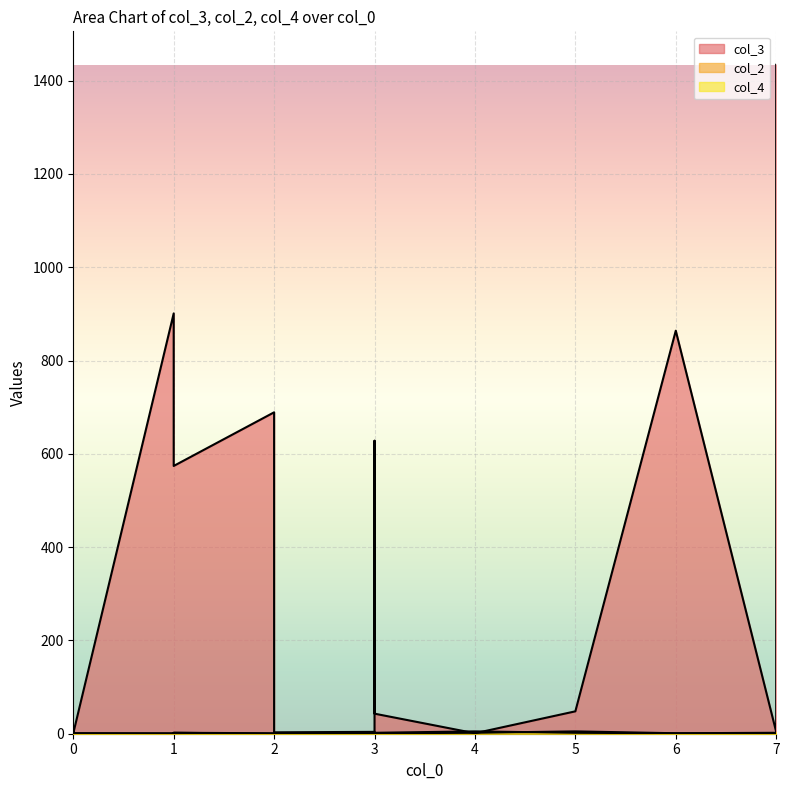

How many lines are shown in the chart?

3